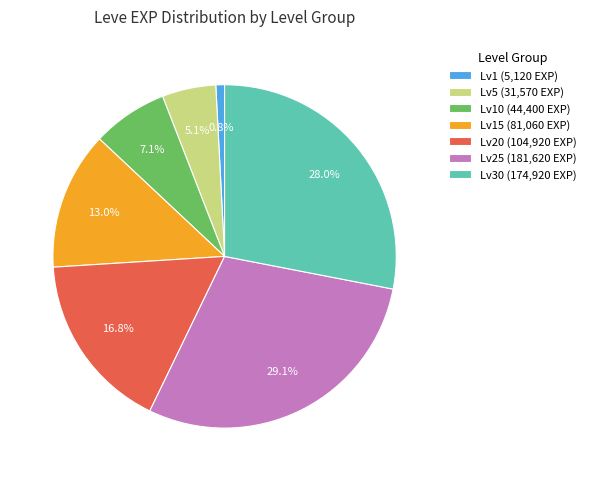

Does Lv5 (31,570 EXP) represent more than half of the total?

No